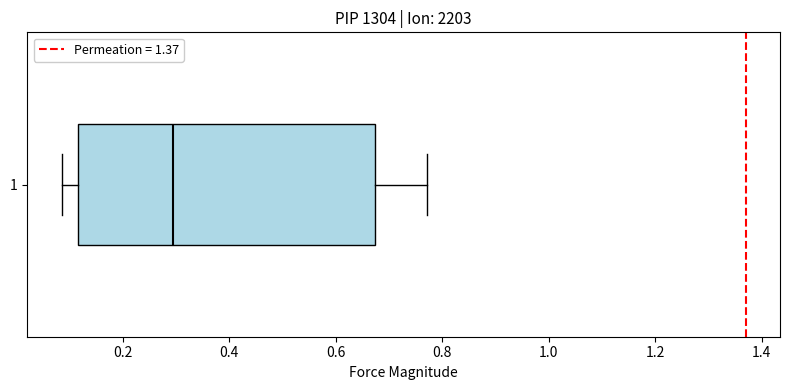

Where is the right edge of the box at y = 1 on the x-axis? The values are not printed on the chart, so give them approximately, as read against the axis.

0.68